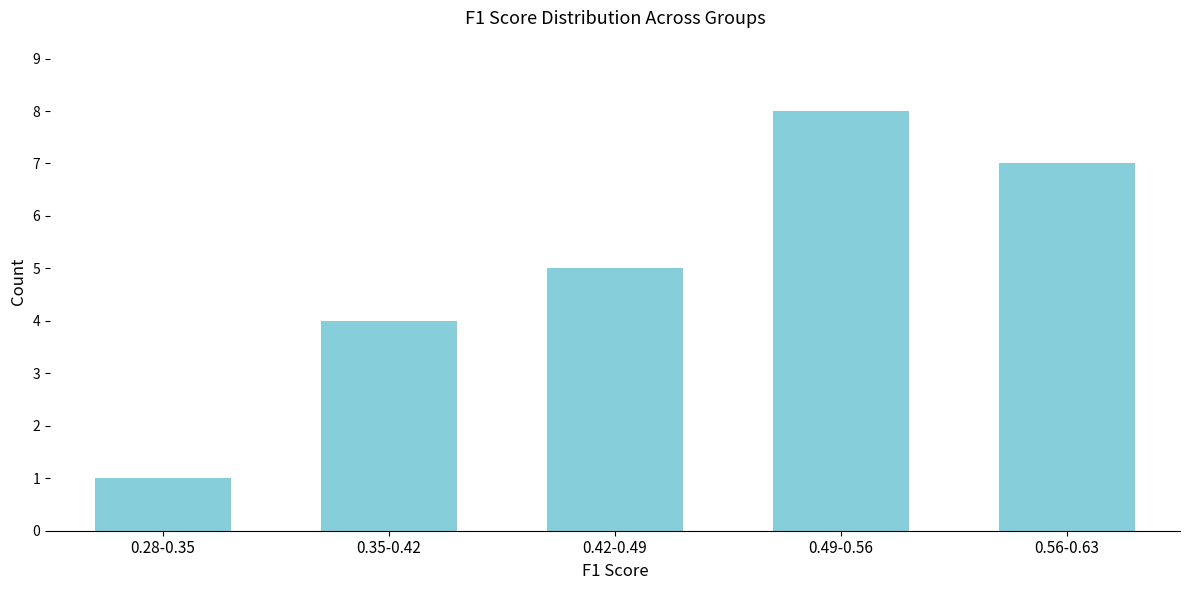

Reading right to left, transcribe all the data shown in this chart.

7	8	5	4	1